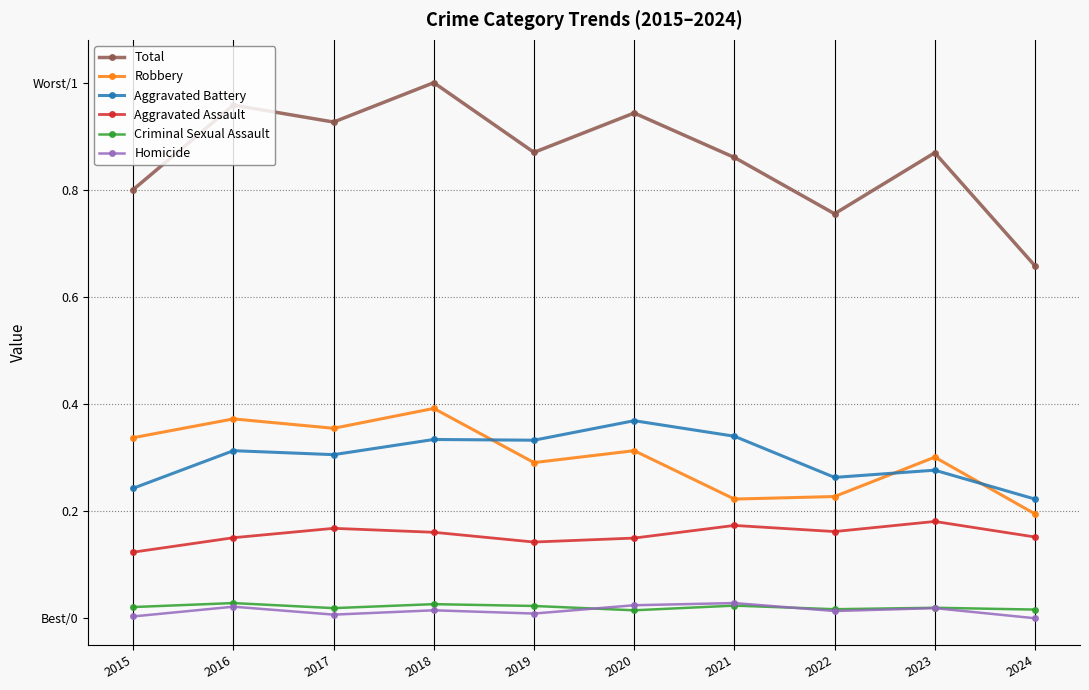

Is it true that Aggravated Battery equals 0.1 at 2022?

False